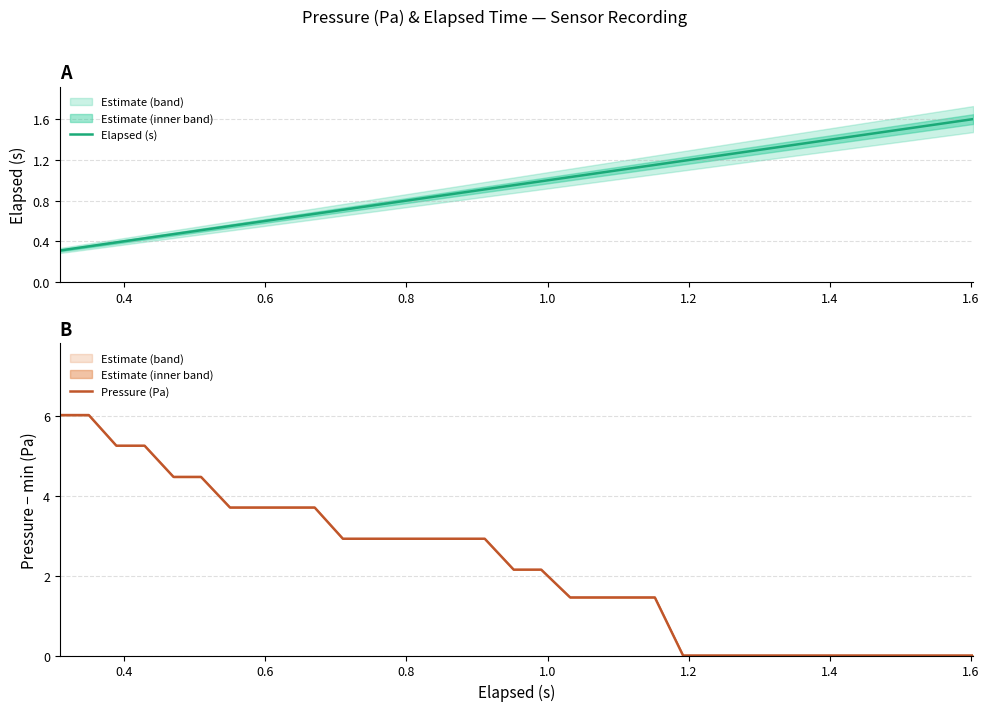

What is the highest value of the Pressure (Pa) series?

6.0